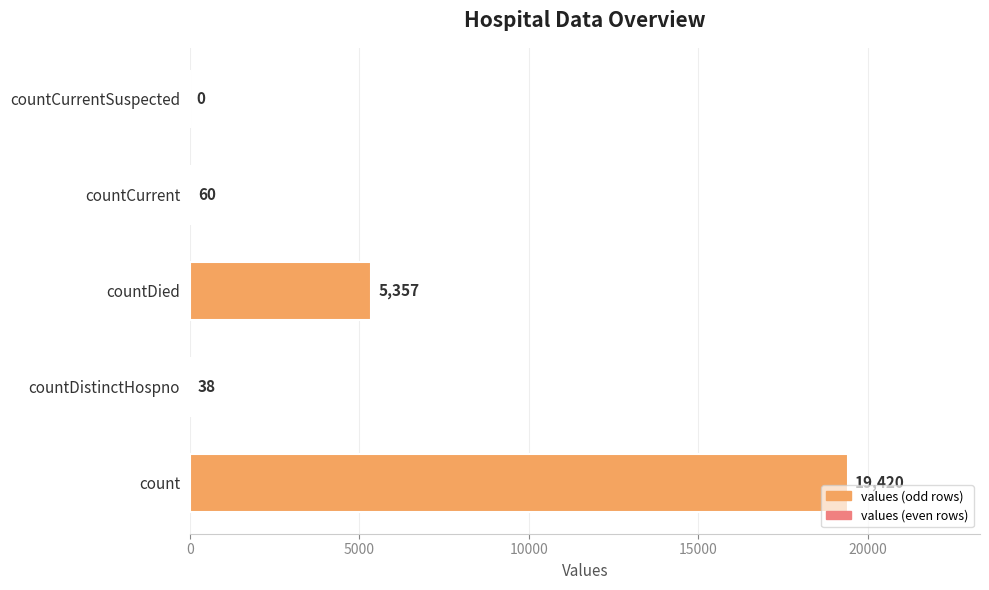

What is the maximum value shown in the chart?

19420